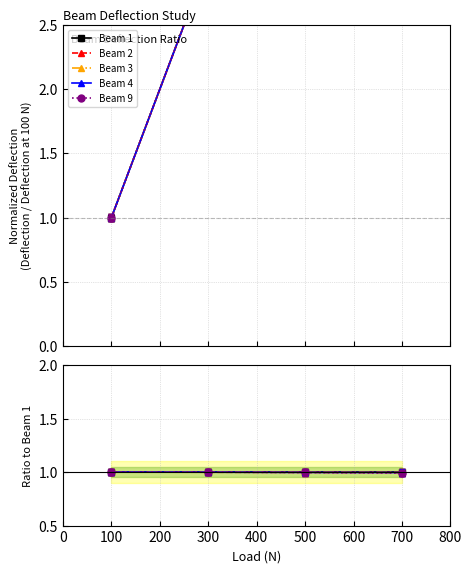

Count the number of categories in the chart.

4